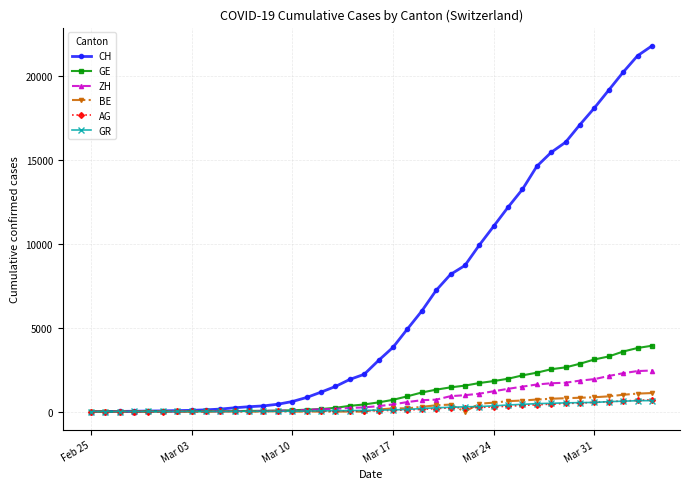

Which series has the largest total across all categories?

CH